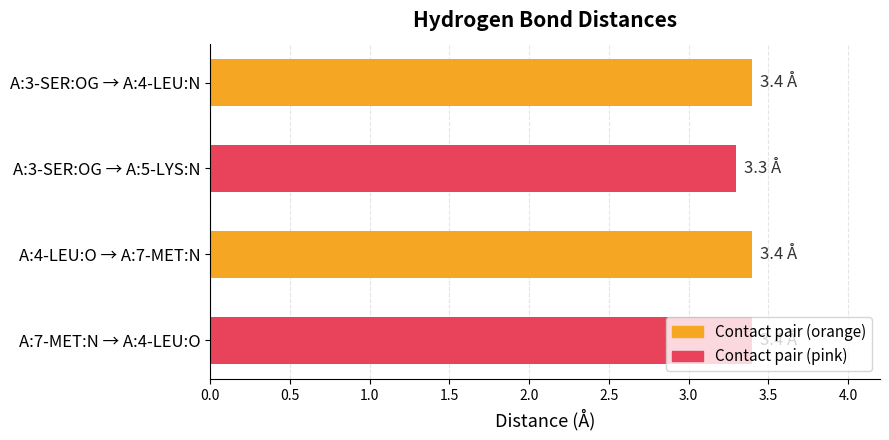

True or false: the data shows 3.3 at A:3-SER:OG → A:5-LYS:N.

True